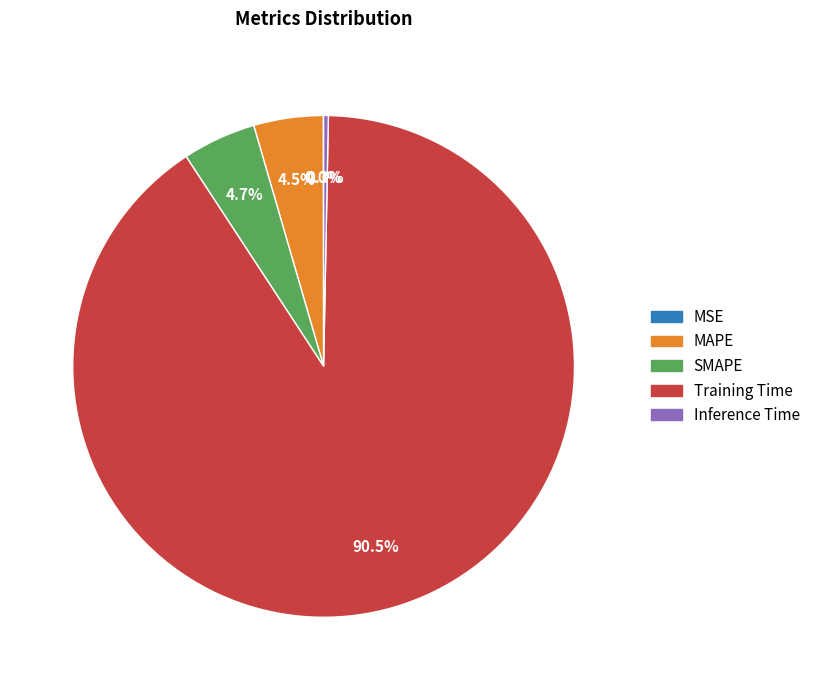

Between Training Time and SMAPE, which is larger?

Training Time